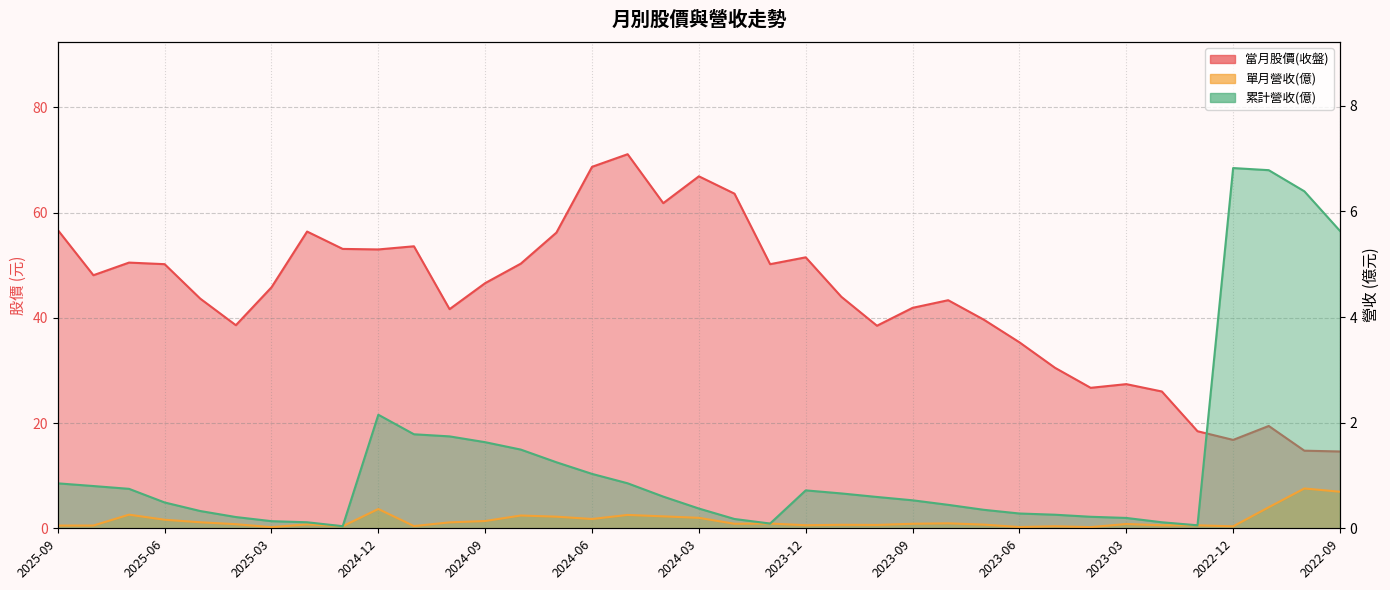

Where is the first local minimum for 當月股價(收盤)?

2025-08